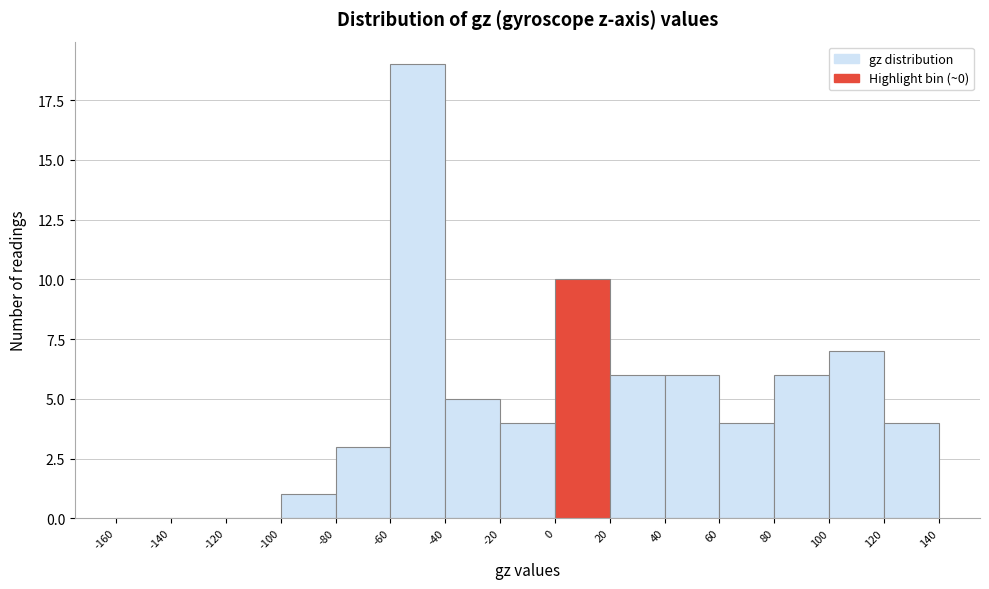

Reading left to right, list every bar in this chart as the range it spans on the x-axis followed by its height. The values are not printed on the chart, so give them approximately, as read against the axis.

-160 to -140: 0
-140 to -120: 0
-120 to -100: 0
-100 to -80: 1
-80 to -60: 3
-60 to -40: 19
-40 to -20: 5
-20 to 0: 4
0 to 20: 10
20 to 40: 6
40 to 60: 6
60 to 80: 4
80 to 100: 6
100 to 120: 7
120 to 140: 4